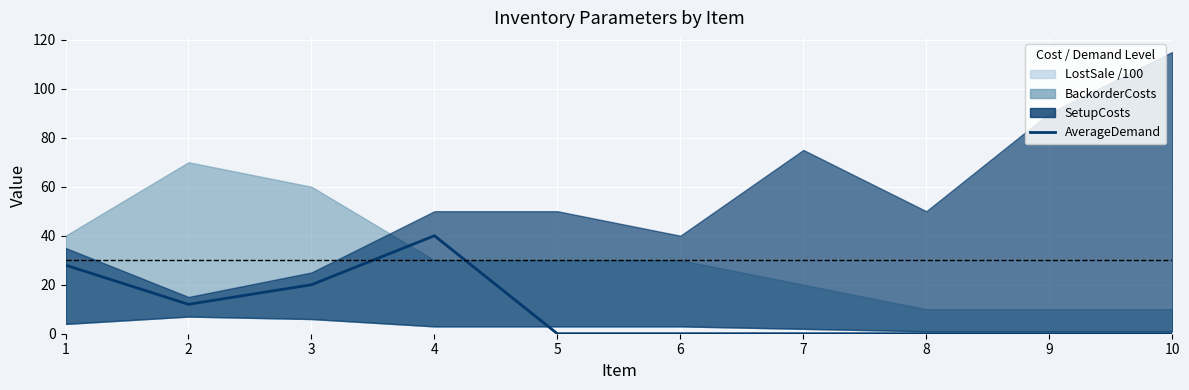

How many categories are shown in the chart?

10